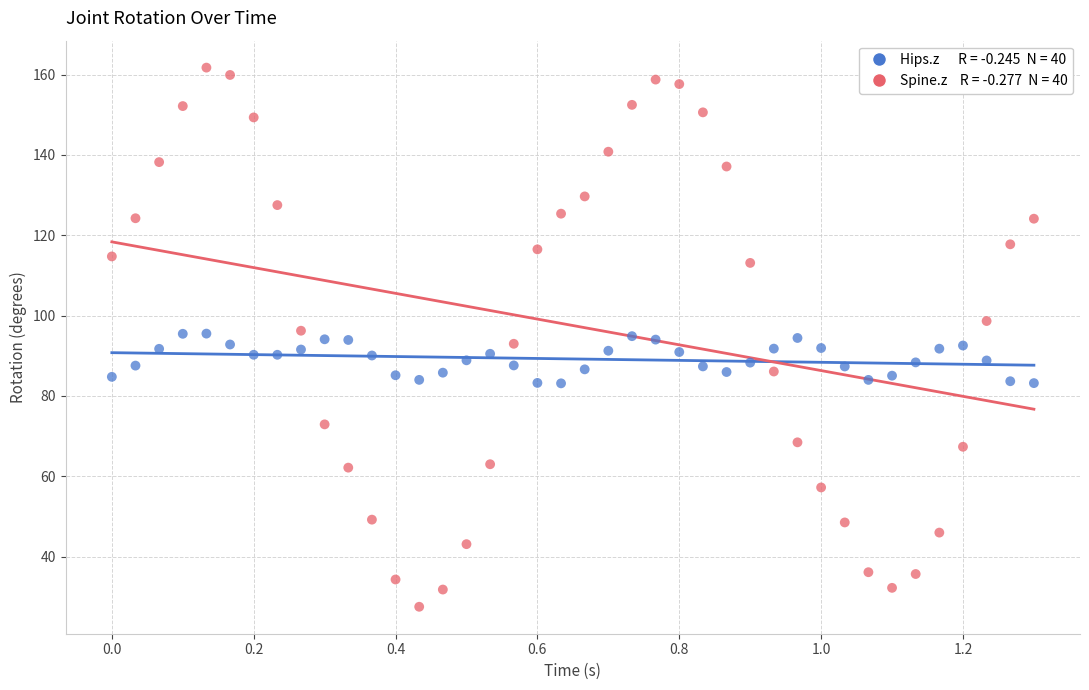

Across all data points, what is the range of Y values (max minus min)?

134.3